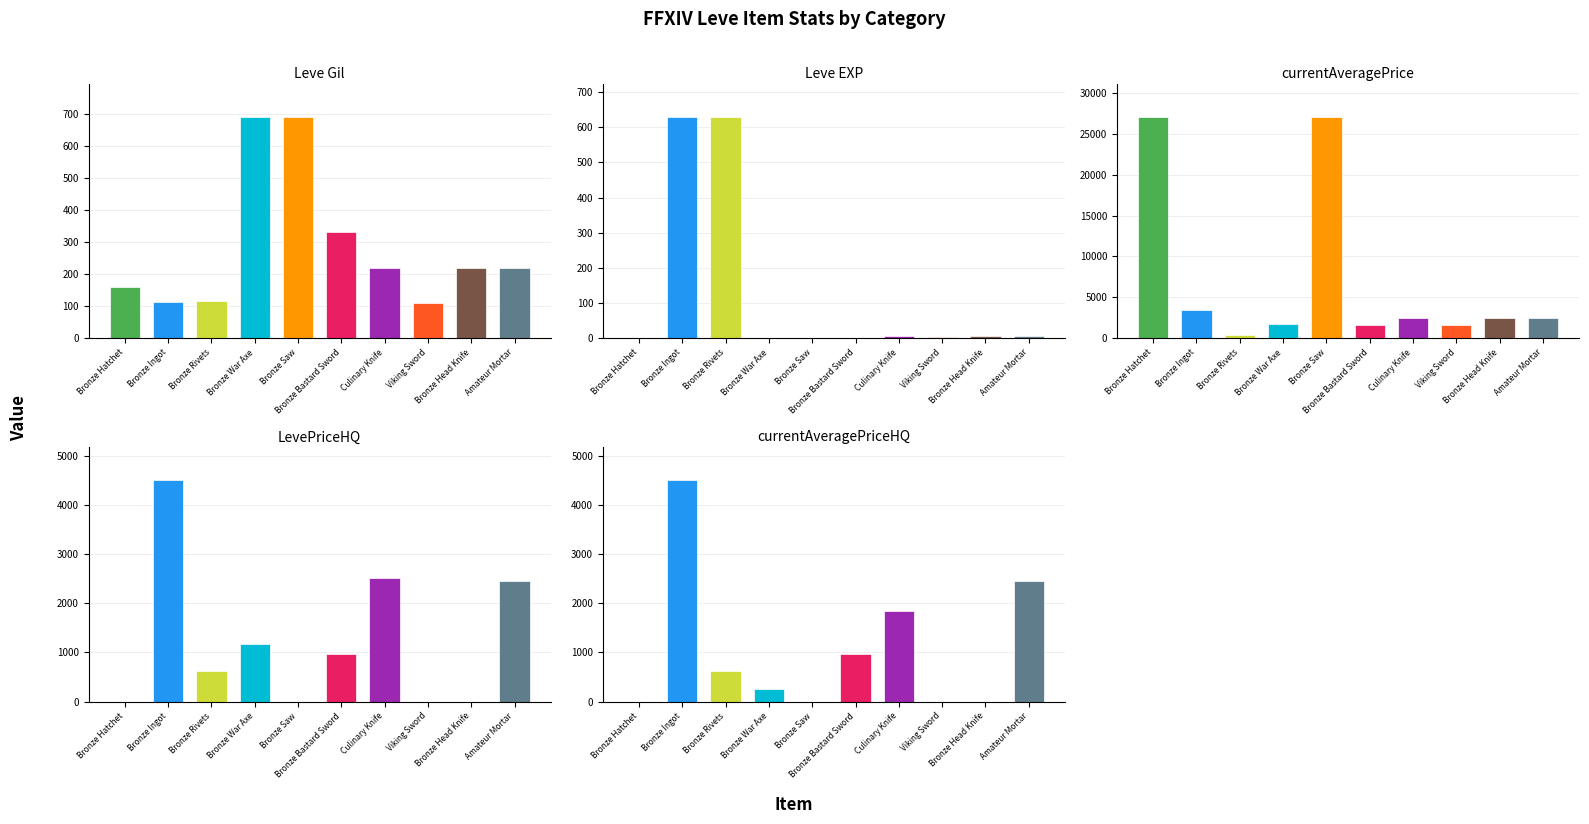

True or false: currentAveragePriceHQ has a value of 0 at Bronze Saw.

True